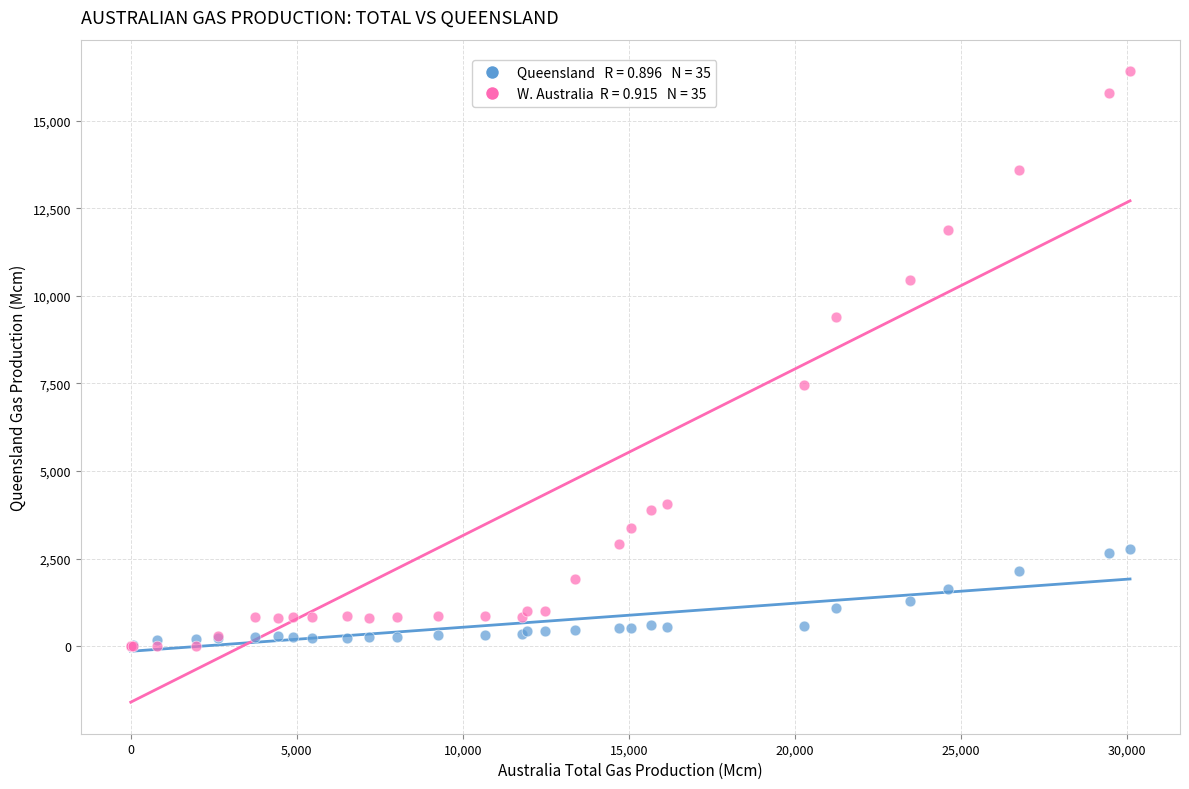

Across all series, what Y value is closest to 8203?

7446